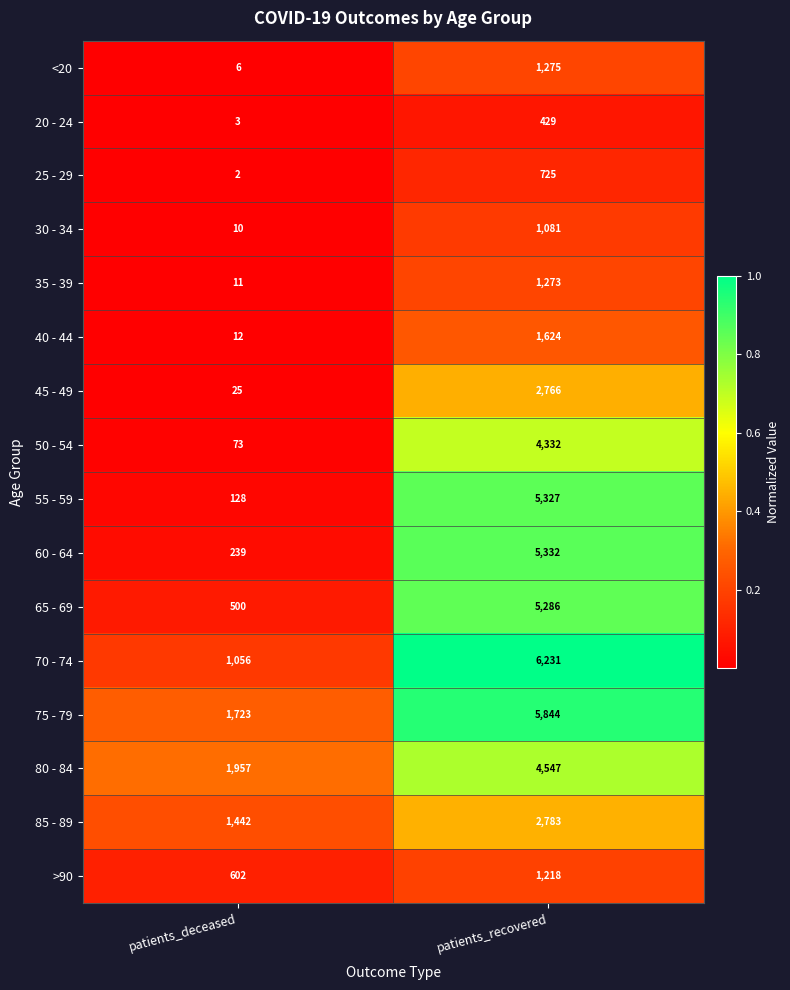

What value does the 45 - 49 series have at patients_recovered, to the nearest 10?

2770